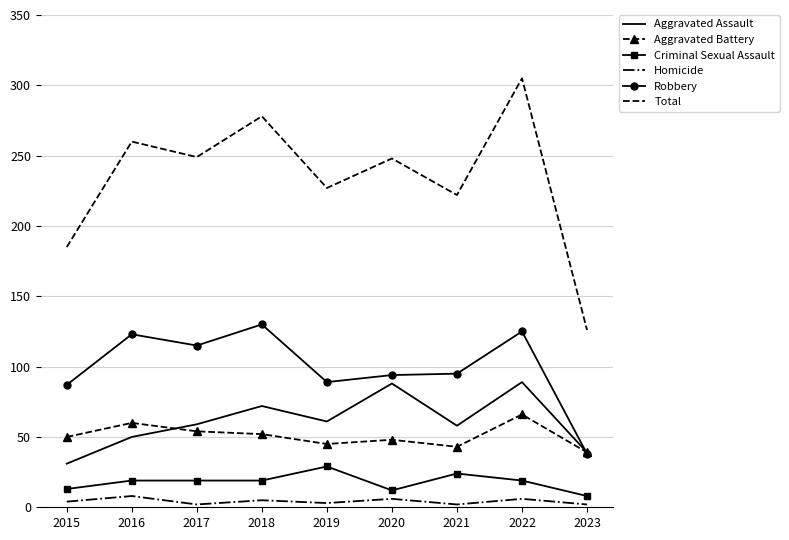

The Robbery series shows 89 at 2019. True or false?

True